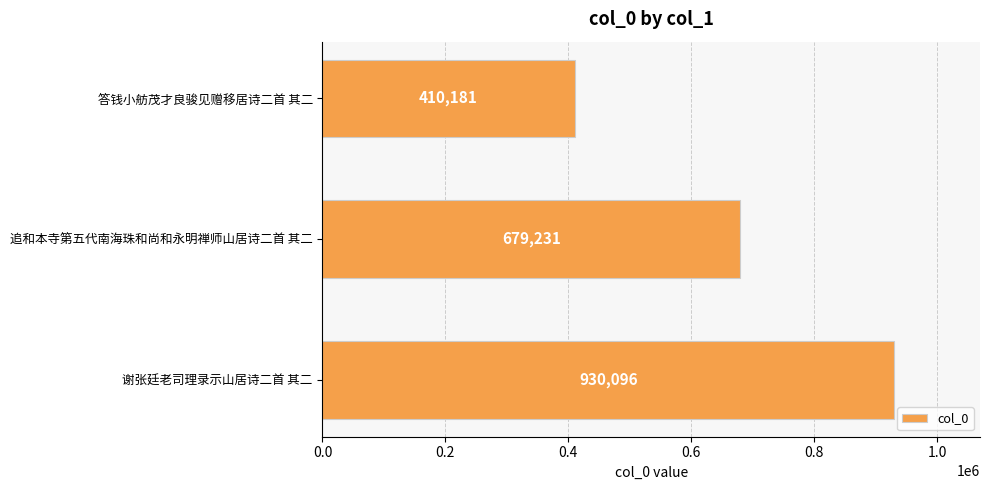

Which category has the highest value across all series?

谢张廷老司理录示山居诗二首 其二